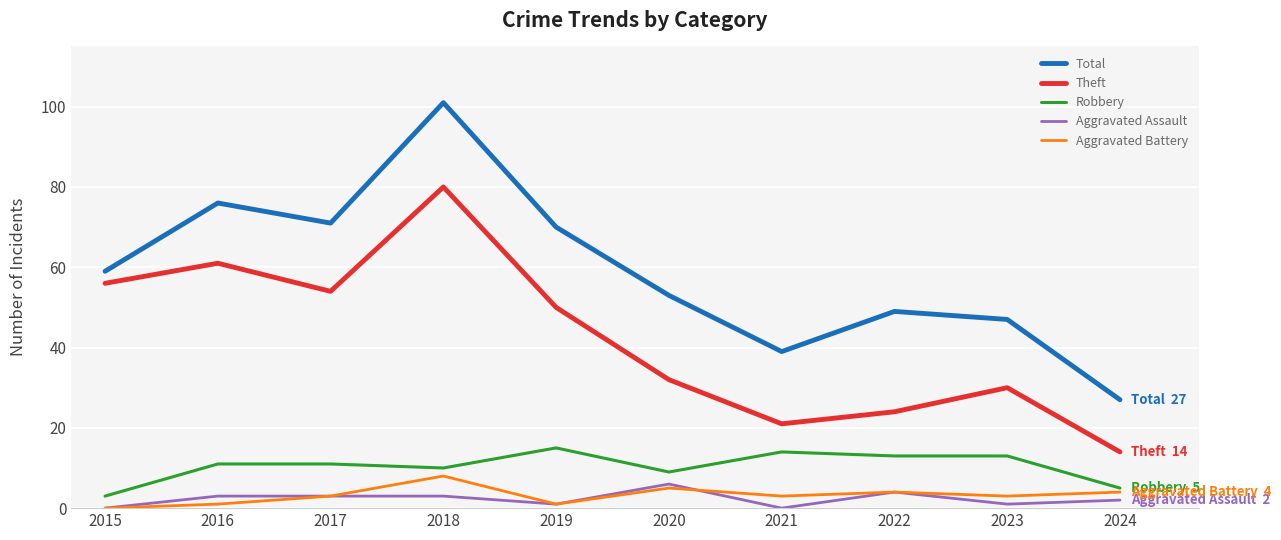

Is it true that Robbery equals 14 at 2021?

True